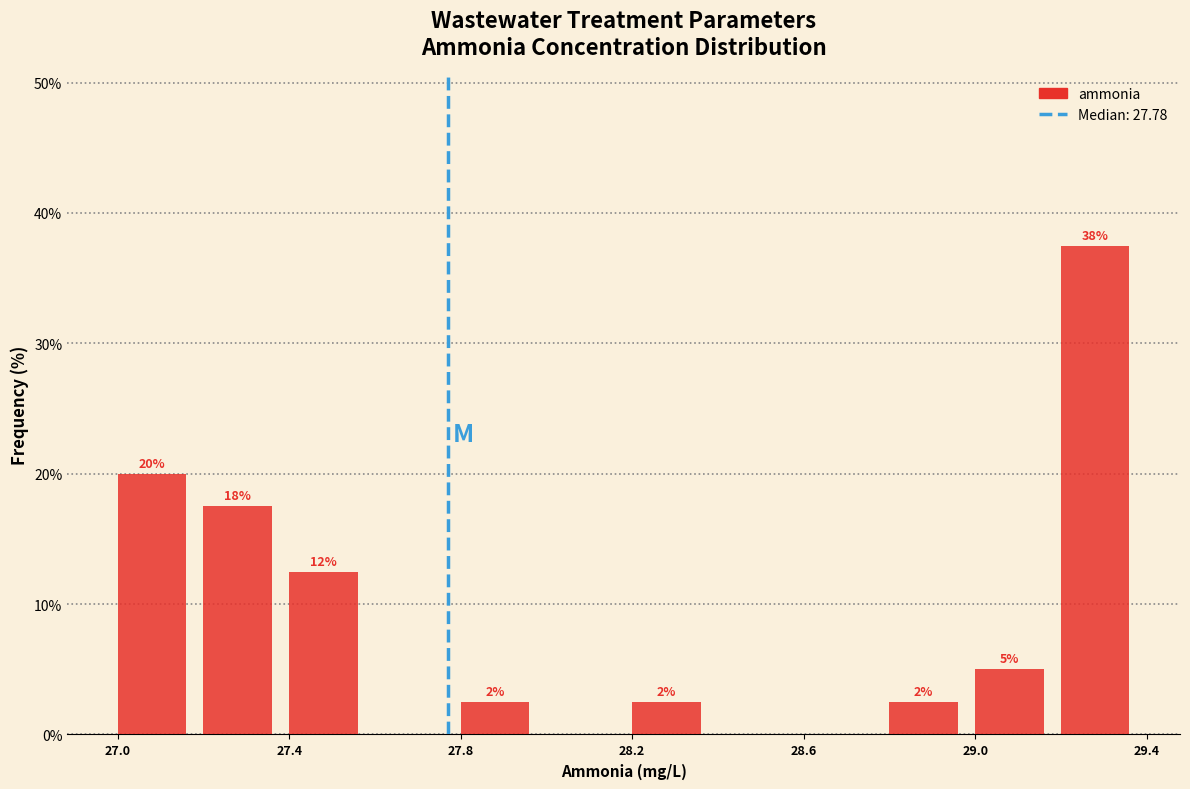

Read against the x-axis, roughly where is the centre of the tallest bar?

29.30